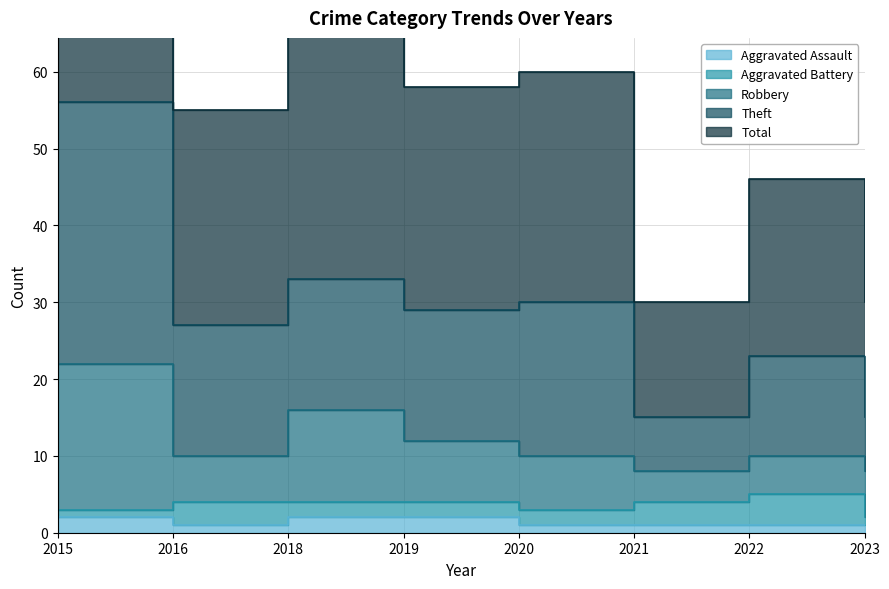

Which series has the widest spread of values?

Theft